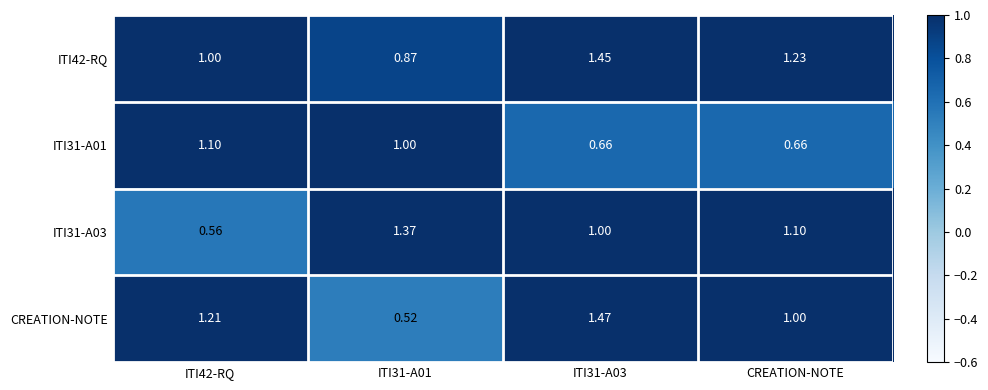

Which series changed the most between ITI31-A03 and CREATION-NOTE?

CREATION-NOTE